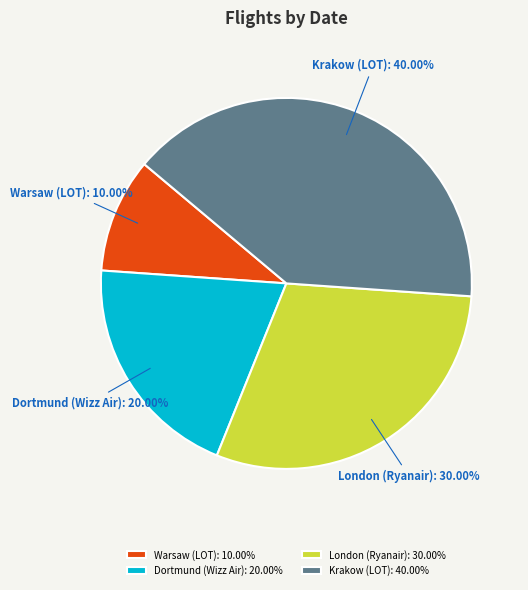

Is Dortmund (Wizz Air): 20.00% the majority of the pie?

No